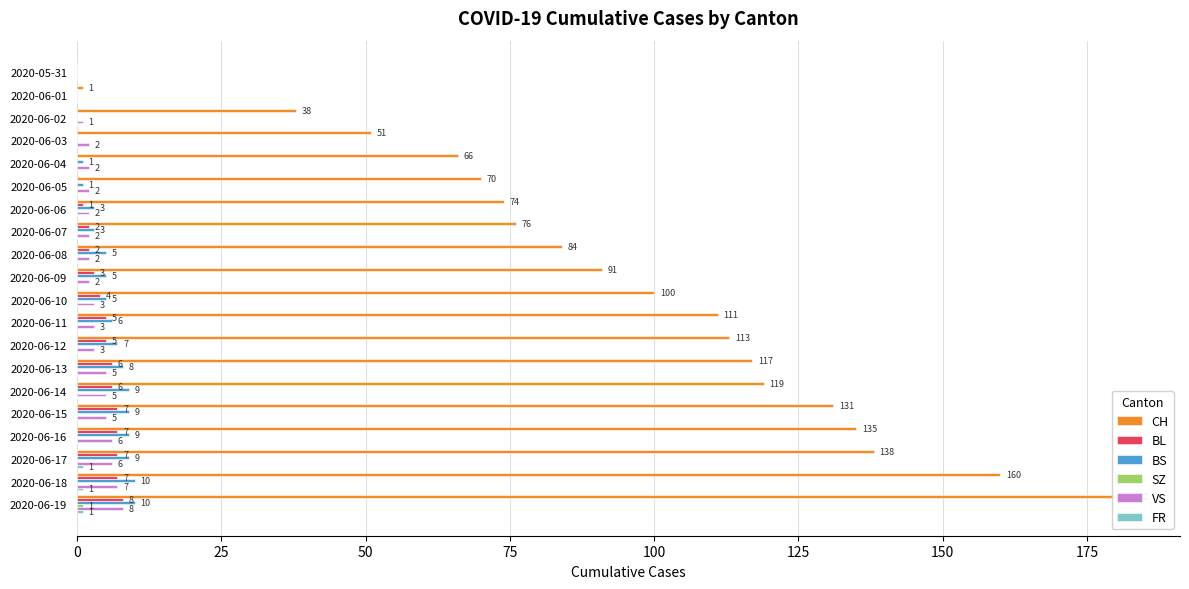

What is the difference between the second highest and minimum values in the VS series?

7